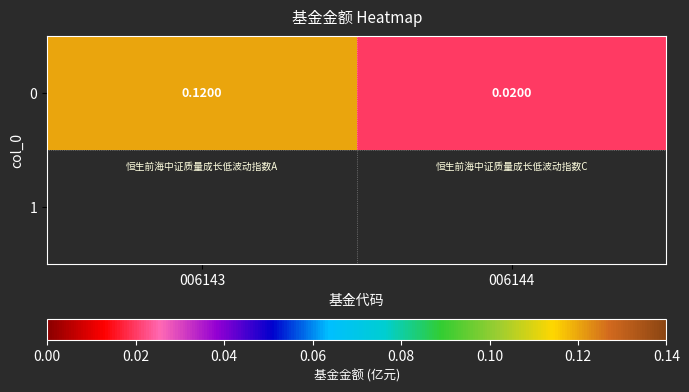

Which has a higher value, 006143 or 006144?

006143